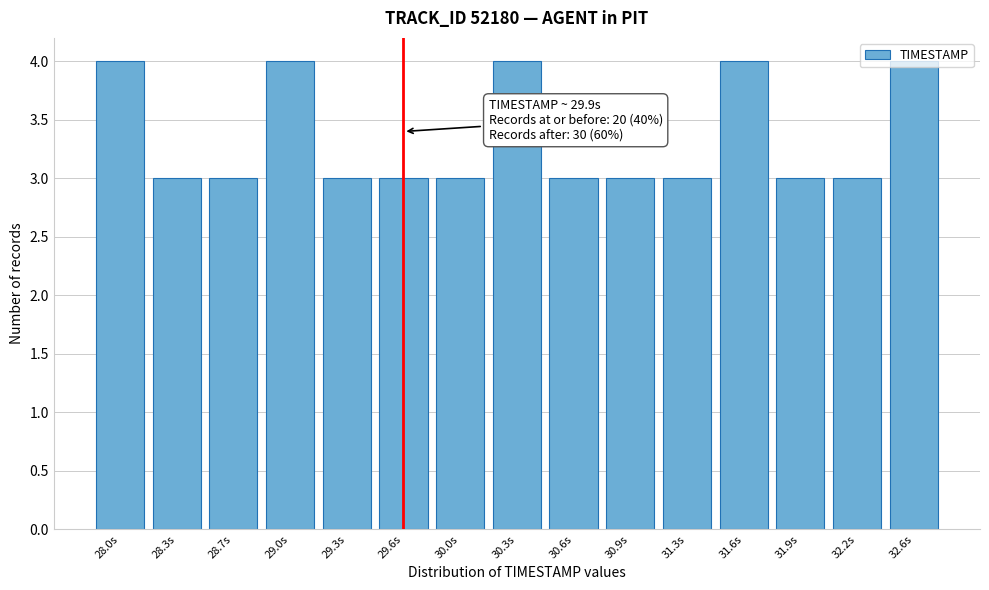

What is the ratio of the value at 29.0s to the value at 29.3s?

1.3